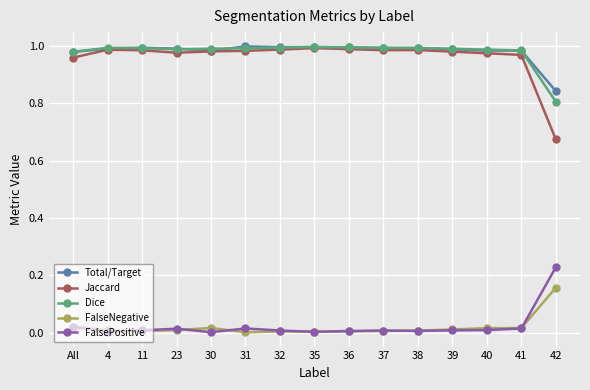

True or false: FalsePositive and FalseNegative cross at least once.

True